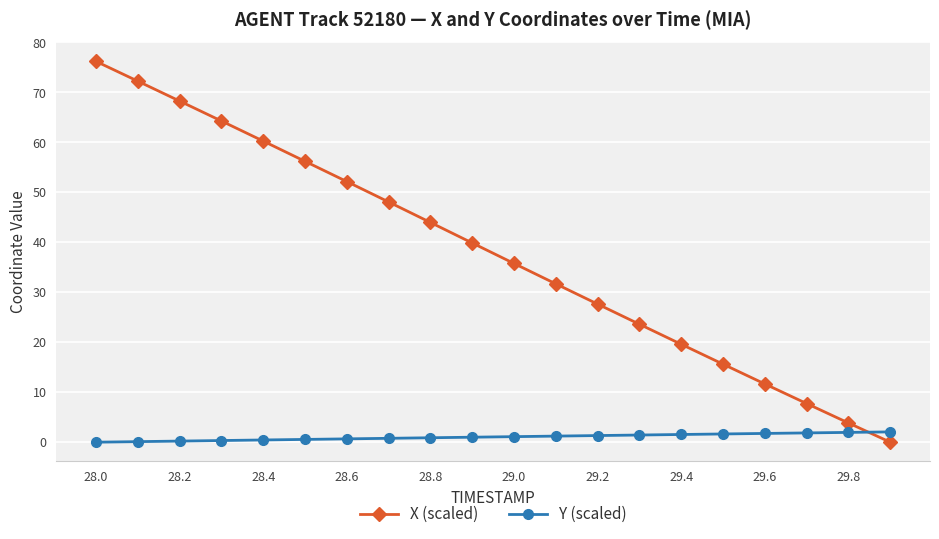

How many data points does each series have?

20